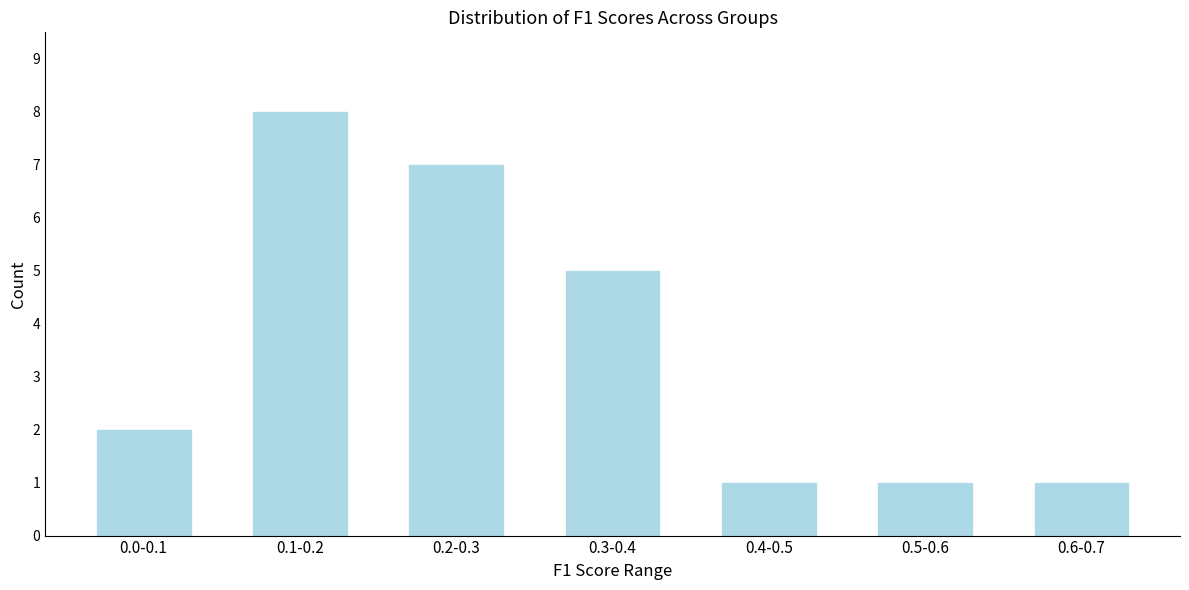

Reading left to right, what are all the values shown in this chart?

0.0-0.1=2	0.1-0.2=8	0.2-0.3=7	0.3-0.4=5	0.4-0.5=1	0.5-0.6=1	0.6-0.7=1